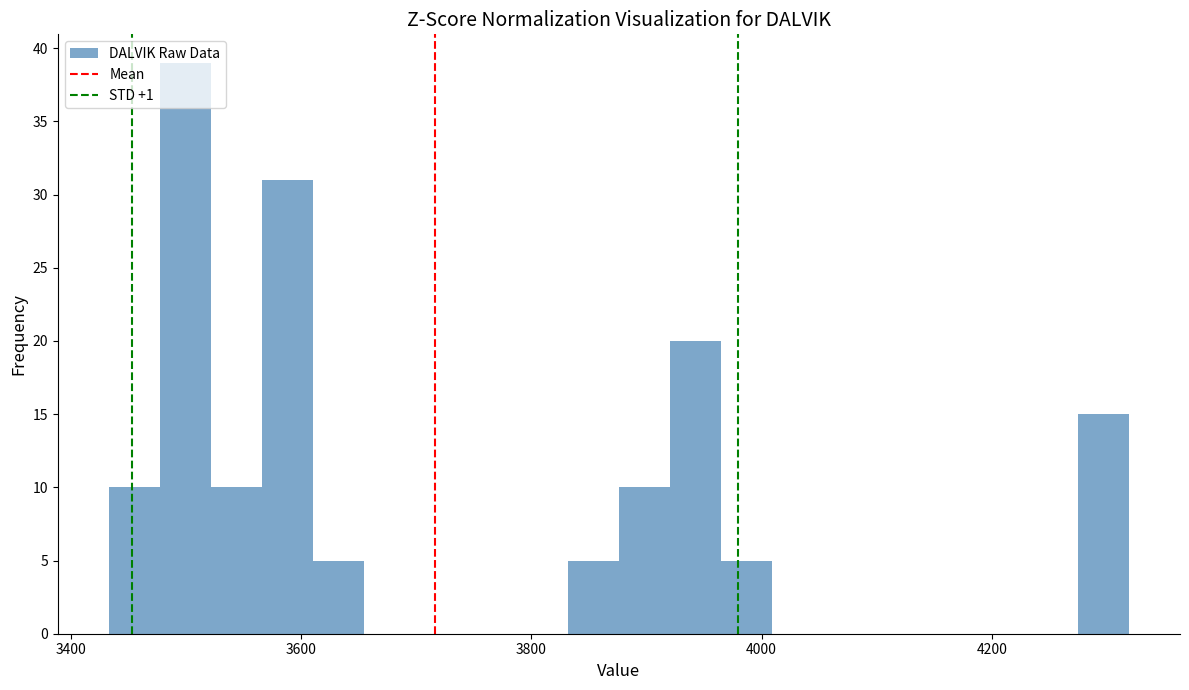

Around what value on the x-axis is the tallest bar? Give the approximate position of its centre, as read against the axis.

3500